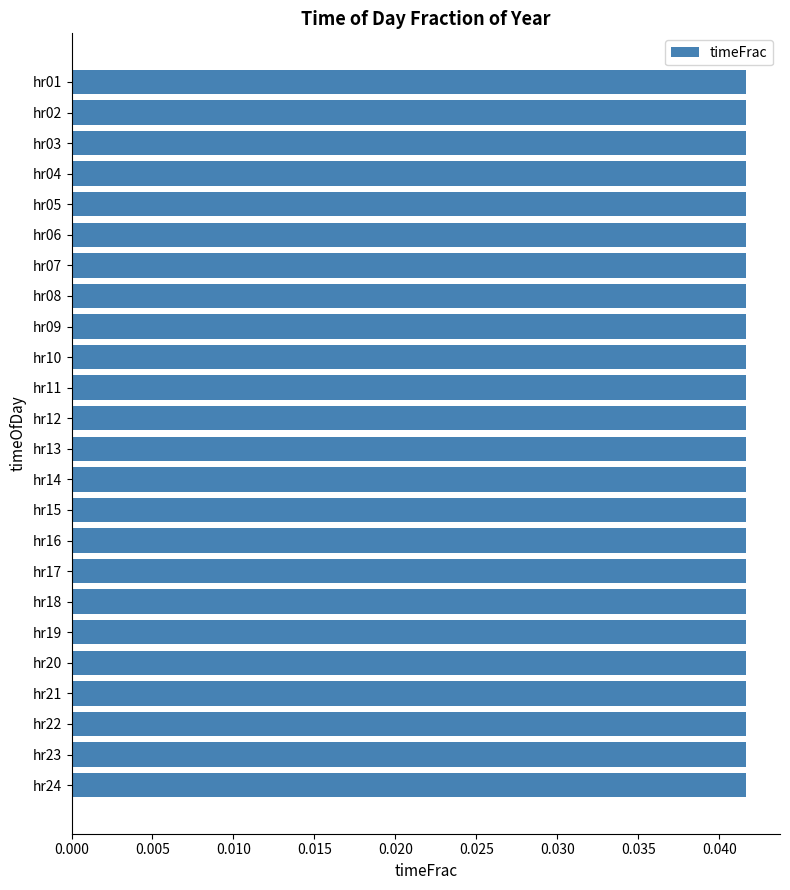

What is the sum of all values?

1.0